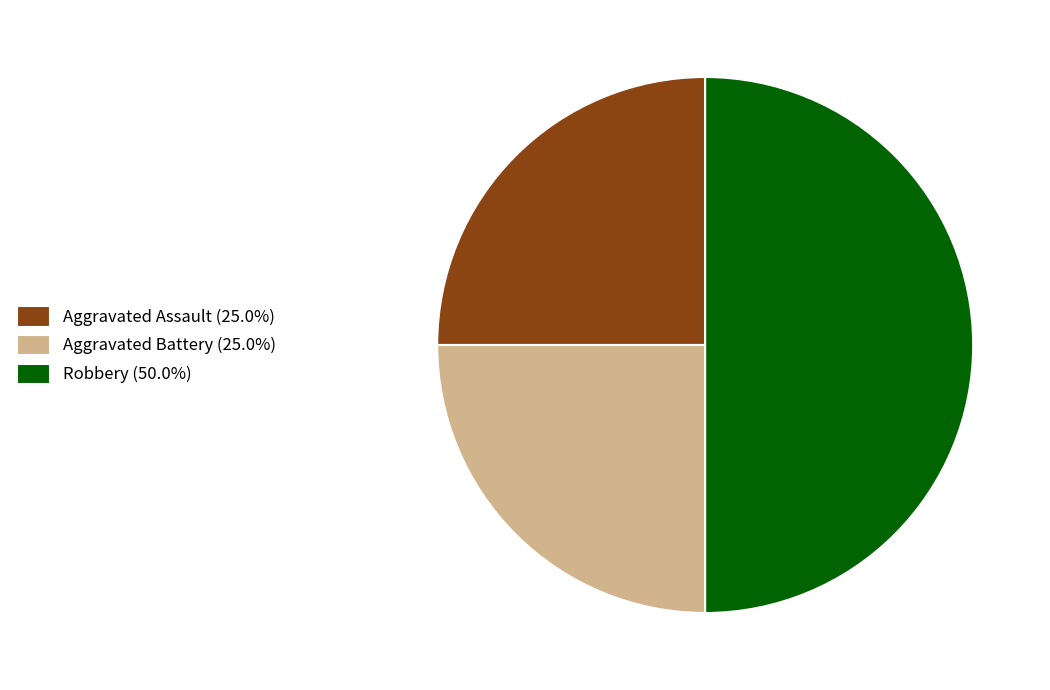

Which category has the biggest portion of the pie?

Robbery